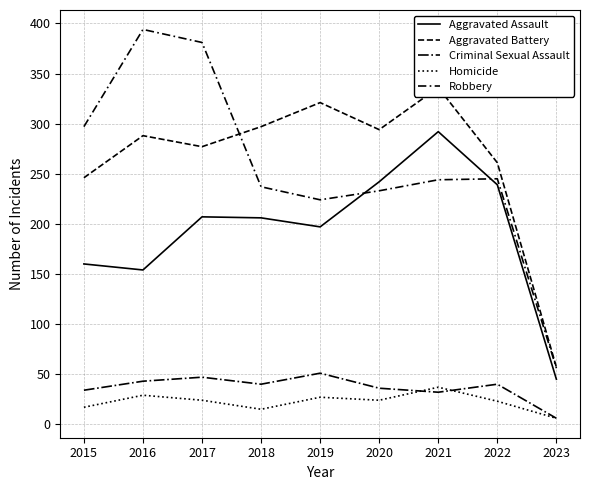

Does the chart have visible grid lines?

Yes